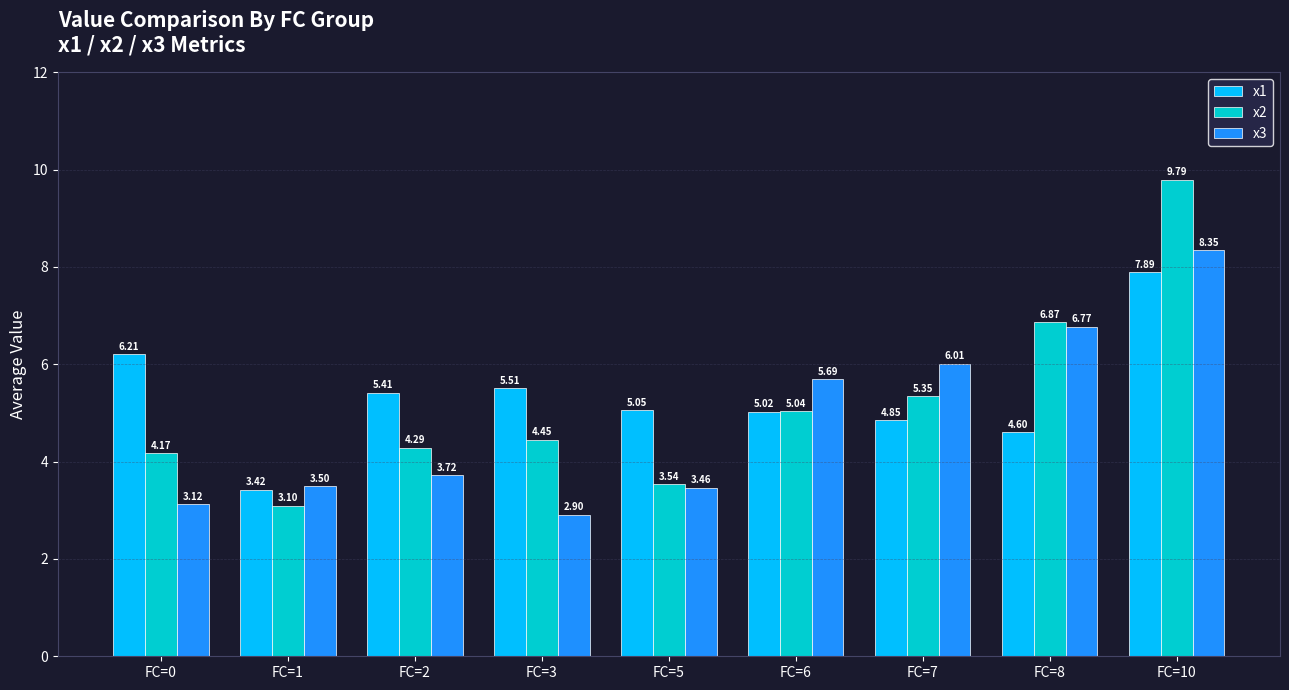

At FC=0, list the series in order from smallest to largest.

x3, x2, x1